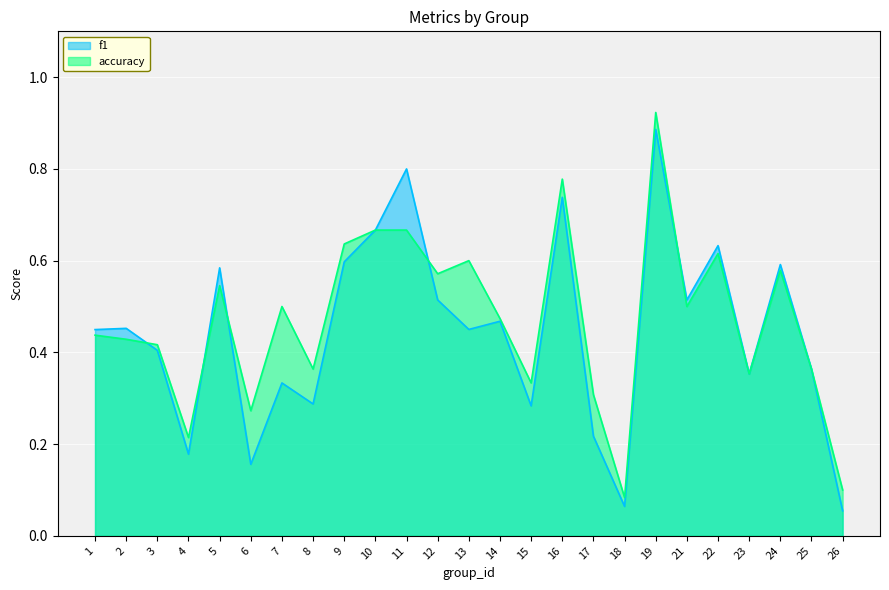

True or false: accuracy has a value of 0.4 at 8.

True